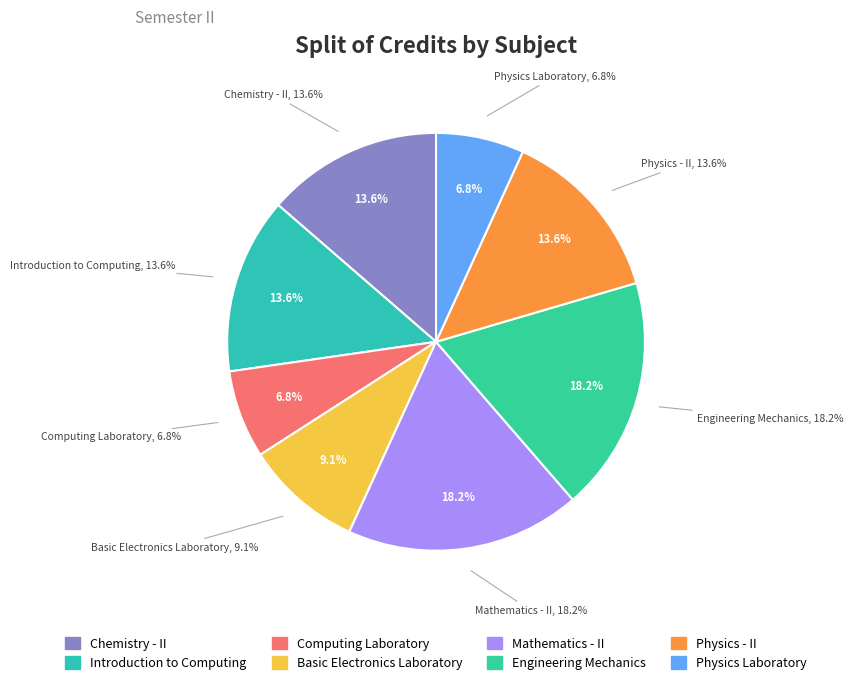

What is the ratio of the value at Chemistry - II to the value at Engineering Mechanics?

0.8